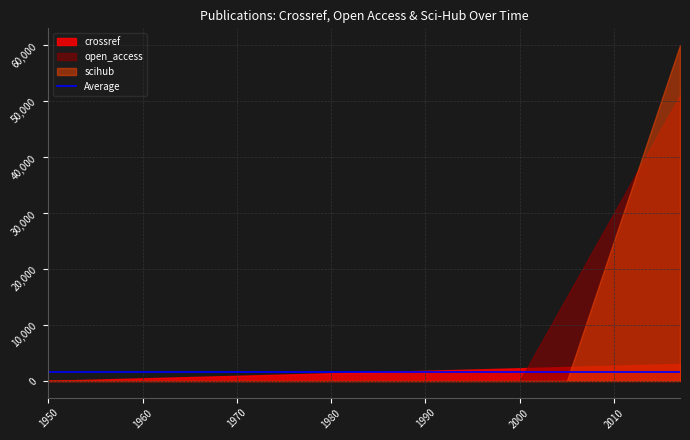

List the series in order of their peak value, highest first.

scihub, open_access, crossref